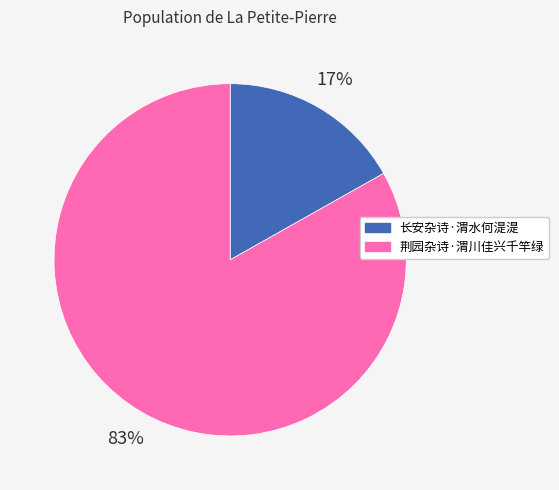

What percentage is the 长安杂诗·渭水何湜湜 slice, to the nearest percent?

17%